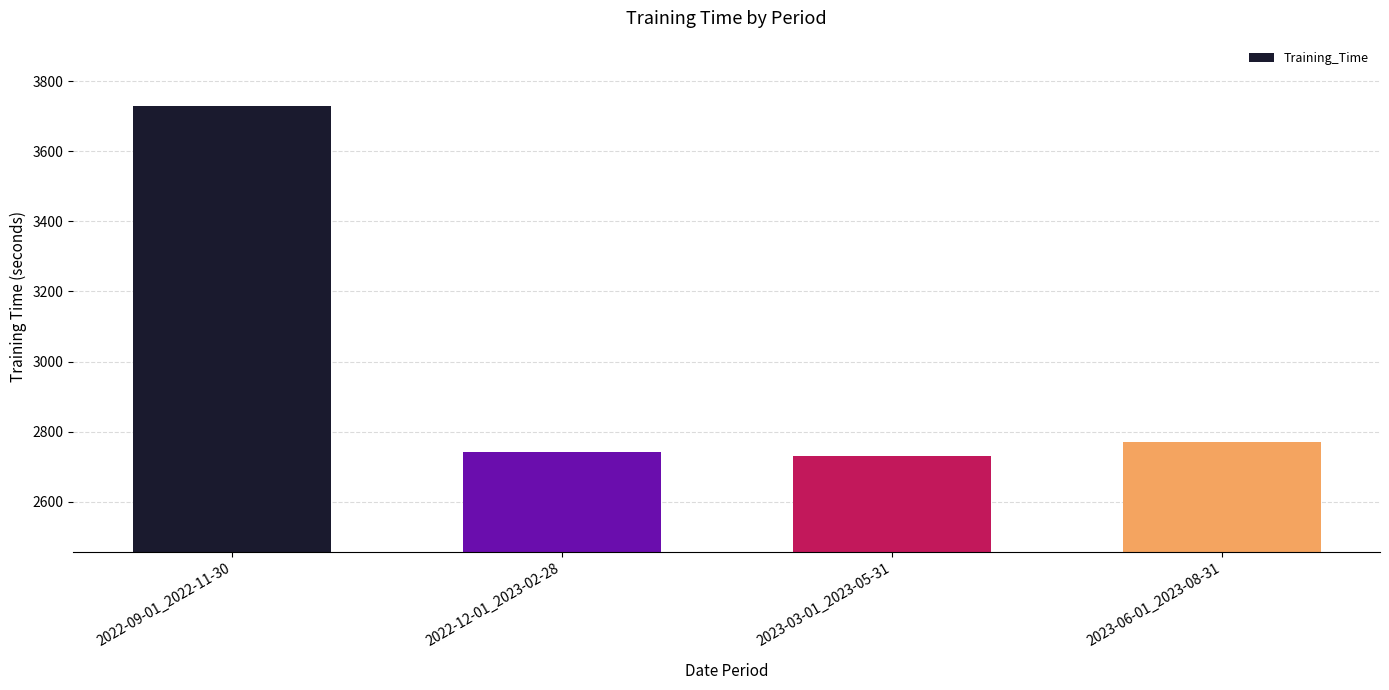

What is the difference between the second highest and minimum values?

40.6